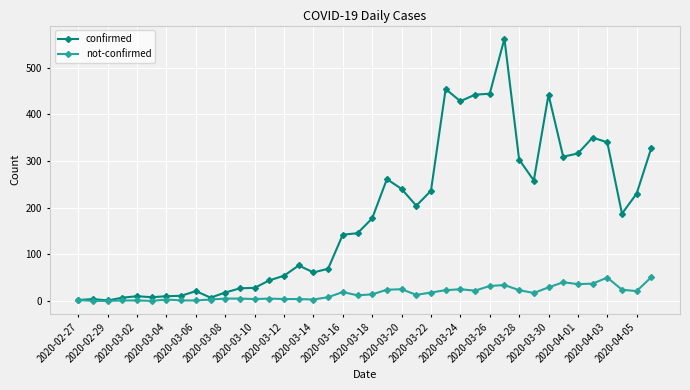

Rank the series by their average value, from lowest to highest.

not-confirmed, confirmed